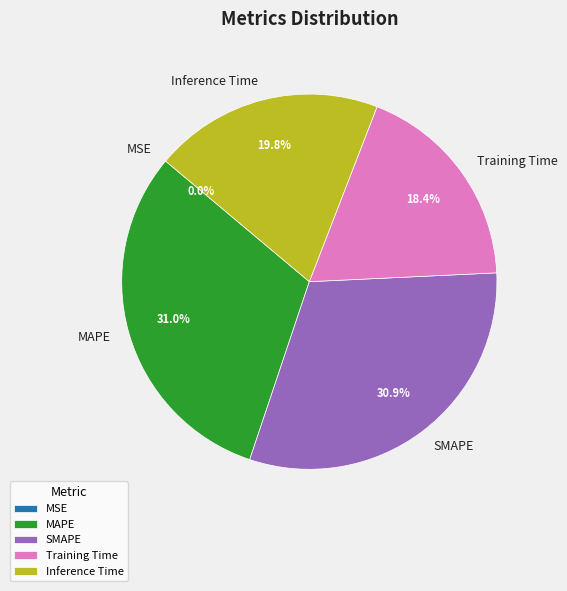

How much of the chart is everything except SMAPE?

69.1%